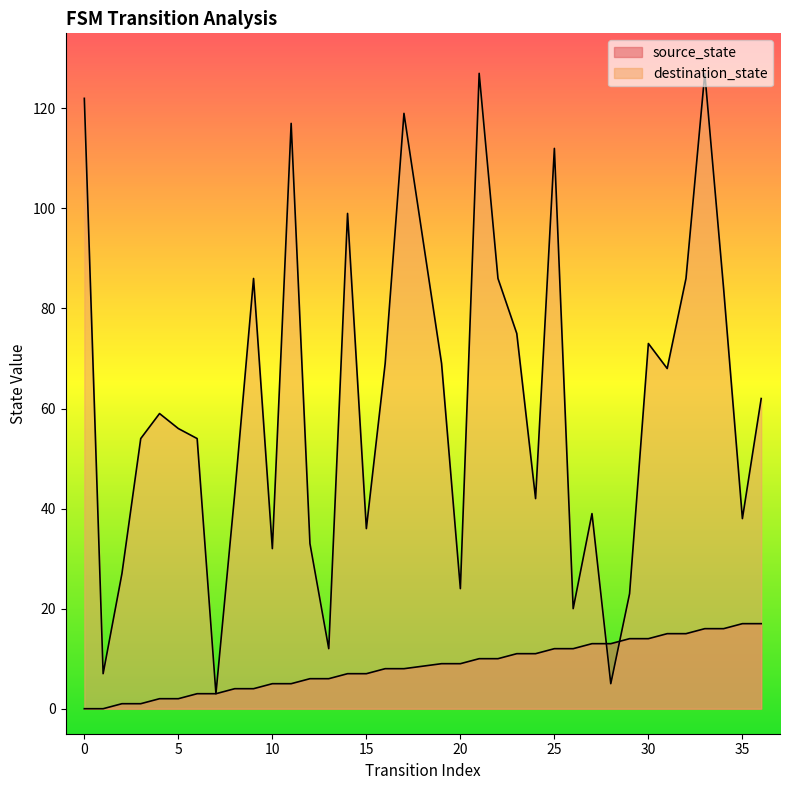

Which series has the largest range (max minus min)?

destination_state